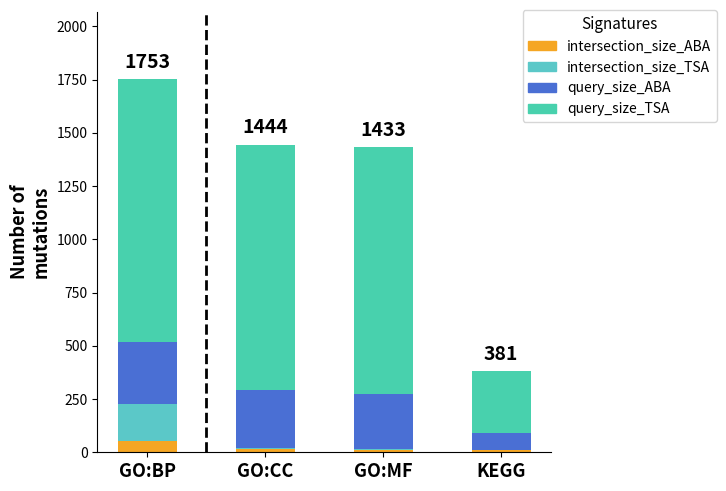

Which series has the largest total across all categories?

query_size_TSA